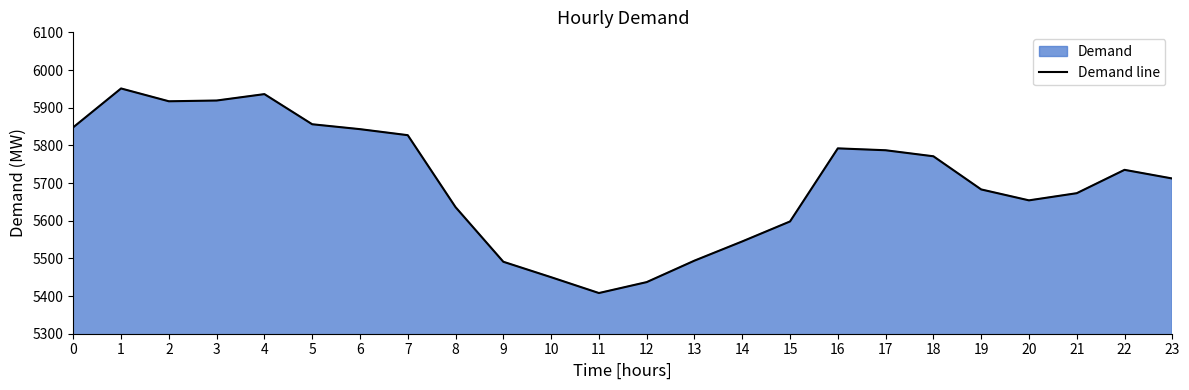

The chart shows a value of 5919 at 3. True or false?

True